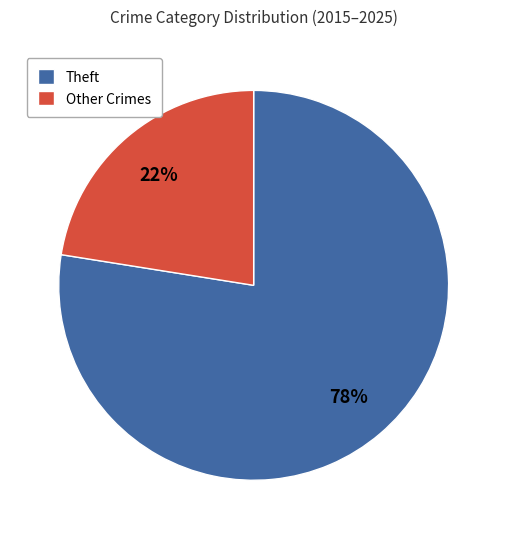

How many slices are in this pie chart?

2